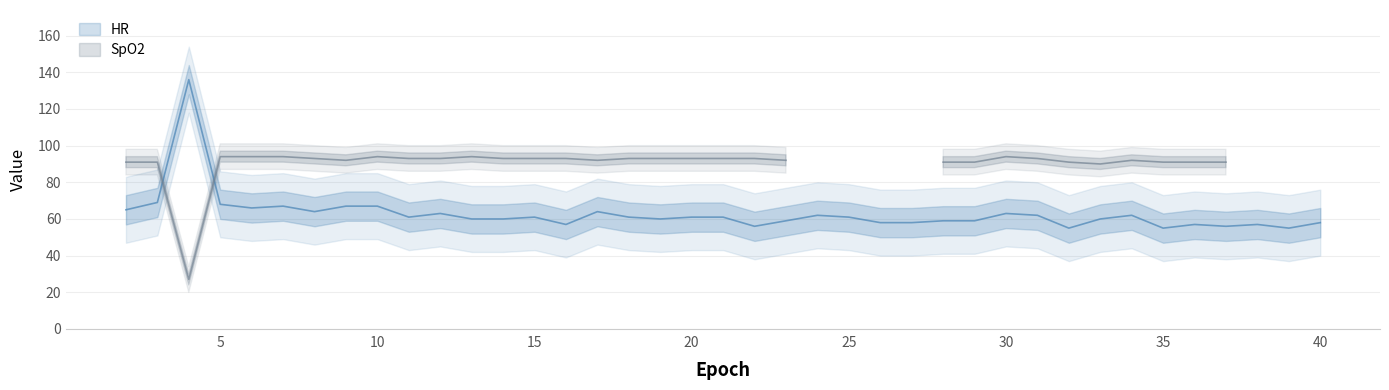

Rank the categories by value from highest to lowest.

4, 3, 5, 7, 9, 10, 6, 2, 8, 17, 12, 30, 24, 31, 34, 11, 15, 18, 20, 21, 25, 13, 14, 19, 33, 23, 28, 29, 26, 27, 40, 16, 36, 38, 22, 37, 32, 35, 39